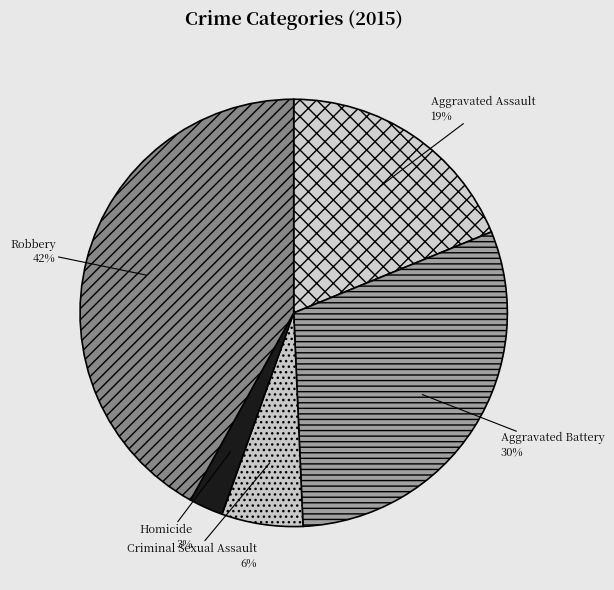

Between Robbery and Aggravated Assault, which is larger?

Robbery